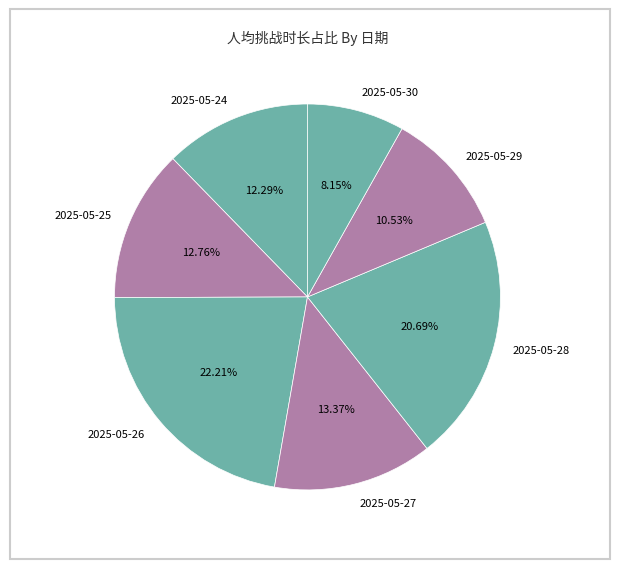

Count the number of slices in the pie.

7